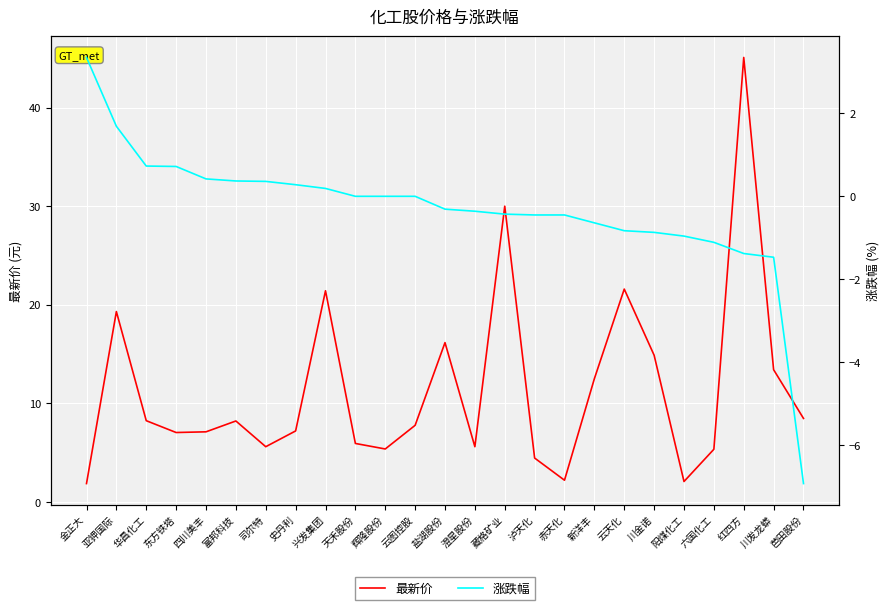

Between 华昌化工 and 云天化, which series saw the biggest shift?

最新价